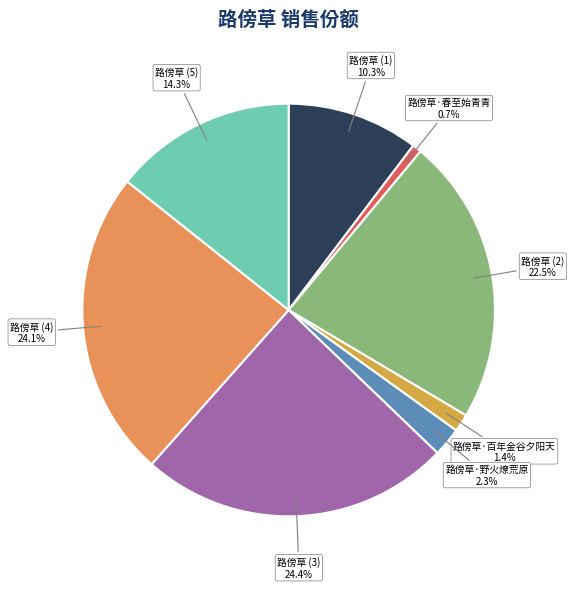

What is the smallest slice in the pie chart?

路傍草·春至始青青